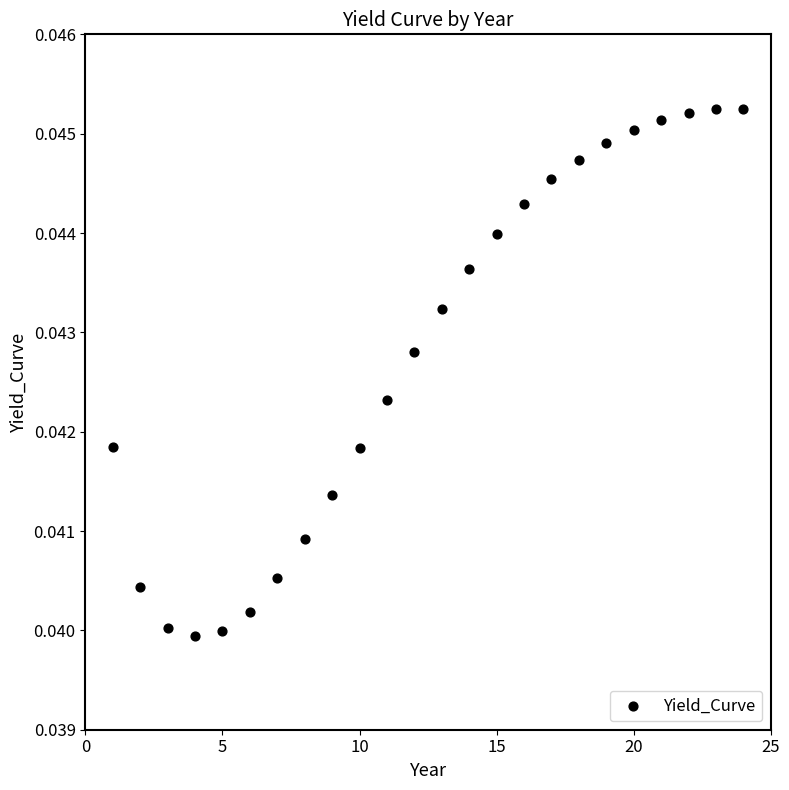

Count the number of points in this scatter plot.

24